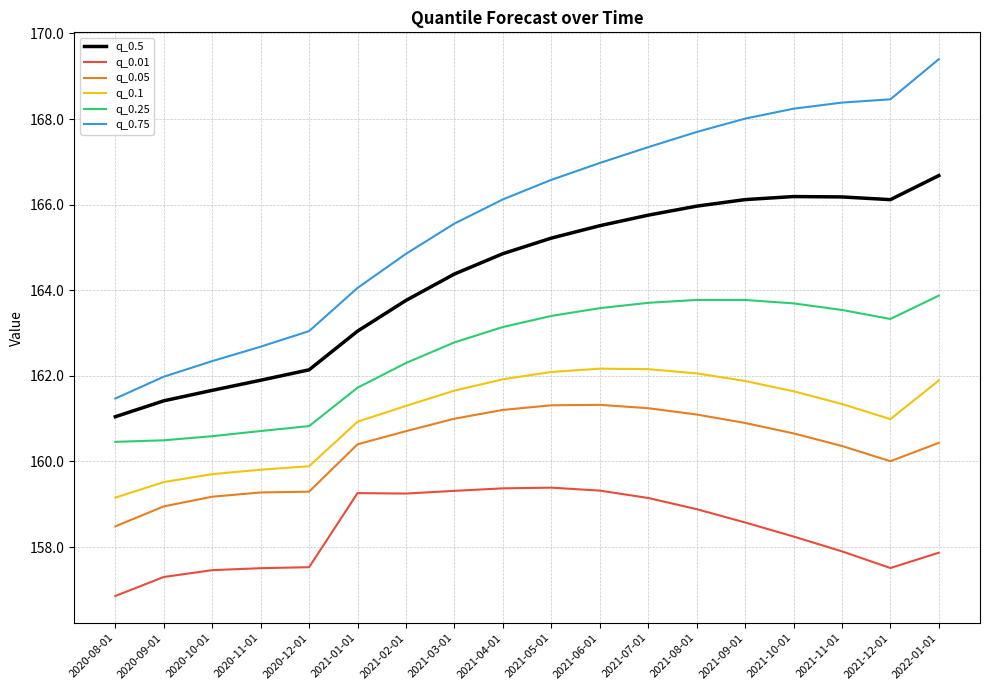

What is the spread (max minus min) of values at 2021-02-01?

5.6